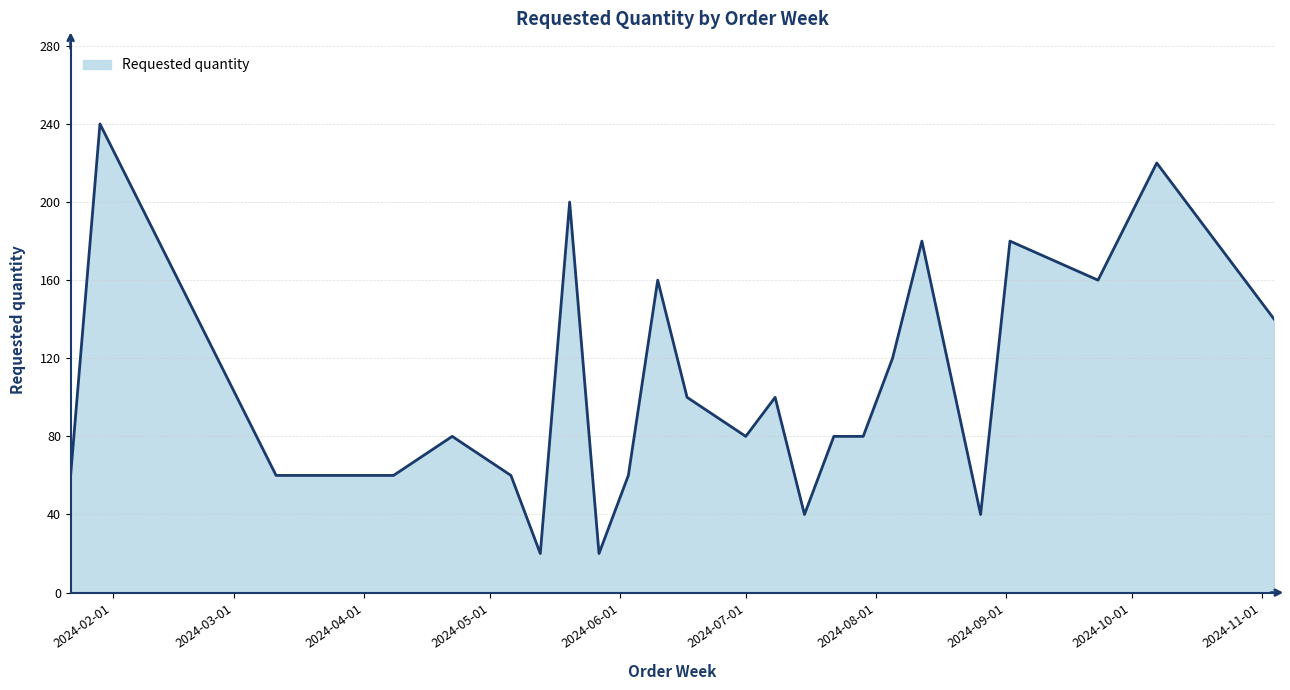

What is the minimum value shown in the chart?

20